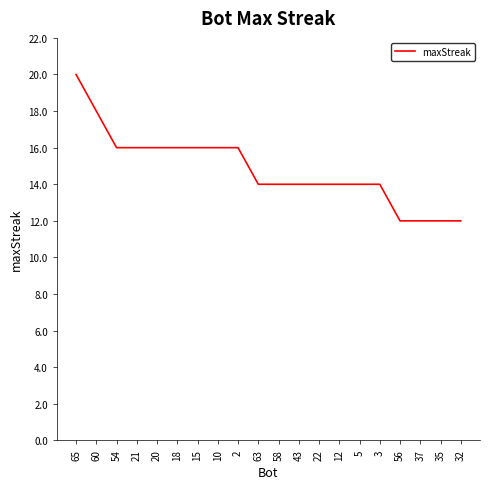

Count the values in the range 14 to 16.

14